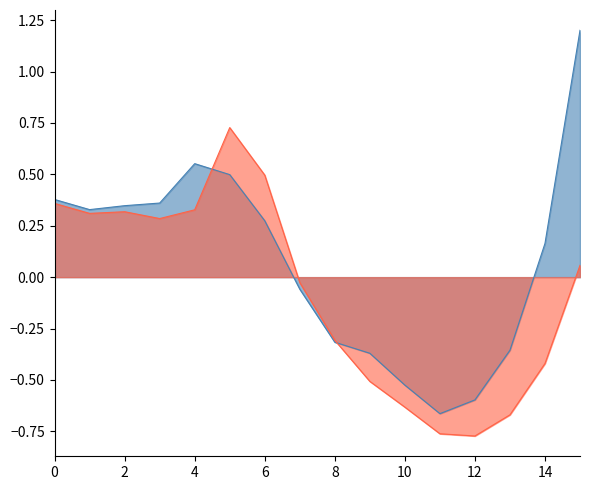

Which series ends up on top after the final intersection of Average Time Without Close List and Average Time Using In Close List?

Average Time Without Close List